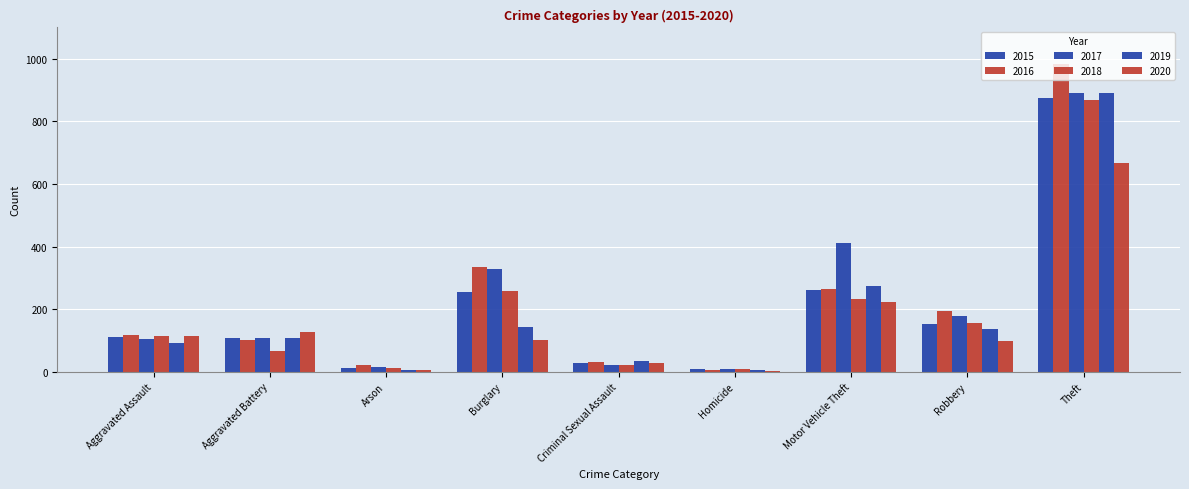

Are the bars horizontal?

No